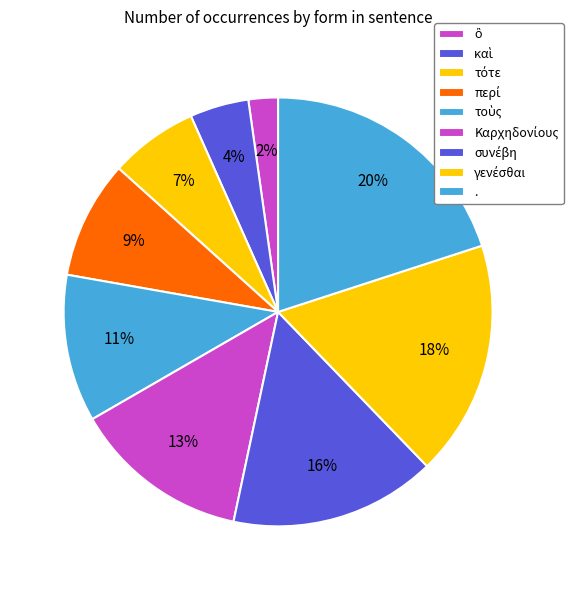

What is the change in value from ὃ to περί?

+3